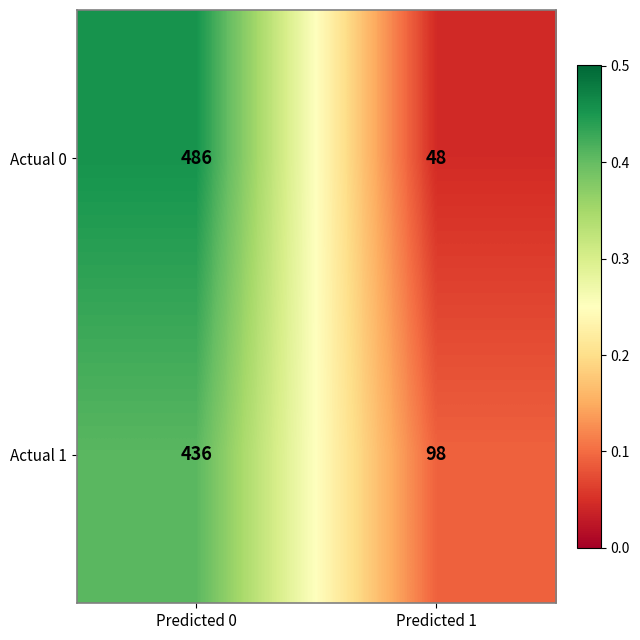

How many series are shown in this chart?

2